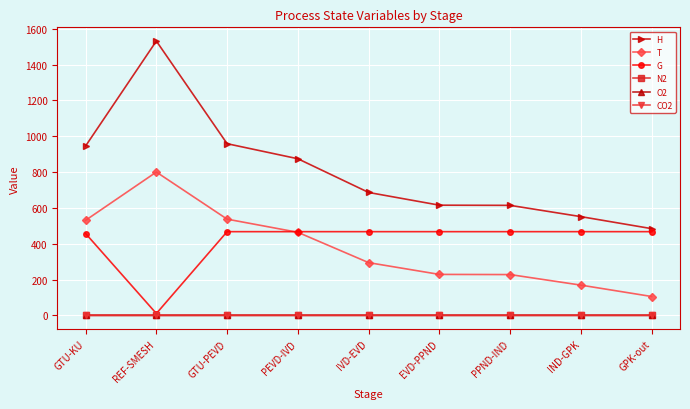

Which series has the widest spread of values?

H